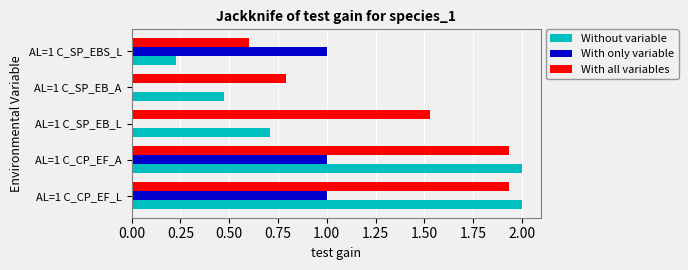

Is it true that With all variables equals 0.2 at AL=1 C_SP_EBS_L?

False